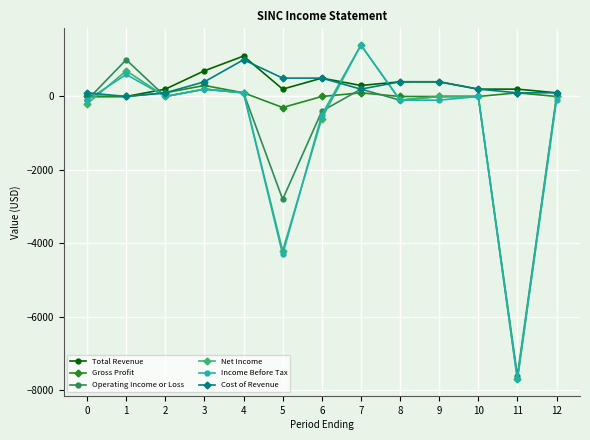

What is the value of the Operating Income or Loss point at the 4th from the left?

200